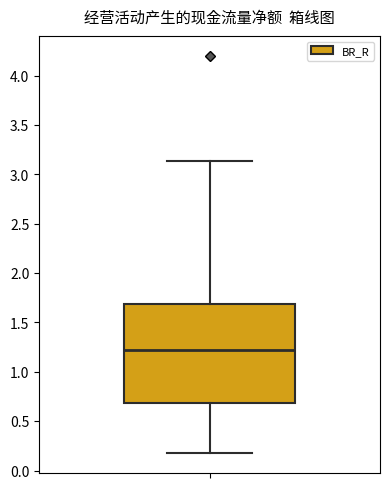

Transcribe this box plot: give where the median line is, the range the box spans, and where the two whiskers end, as read against the y-axis. The values are not printed on the chart, so give them approximately, as read against the axis.

median 1.20, box 0.70 to 1.70, whiskers 0.20 to 3.15